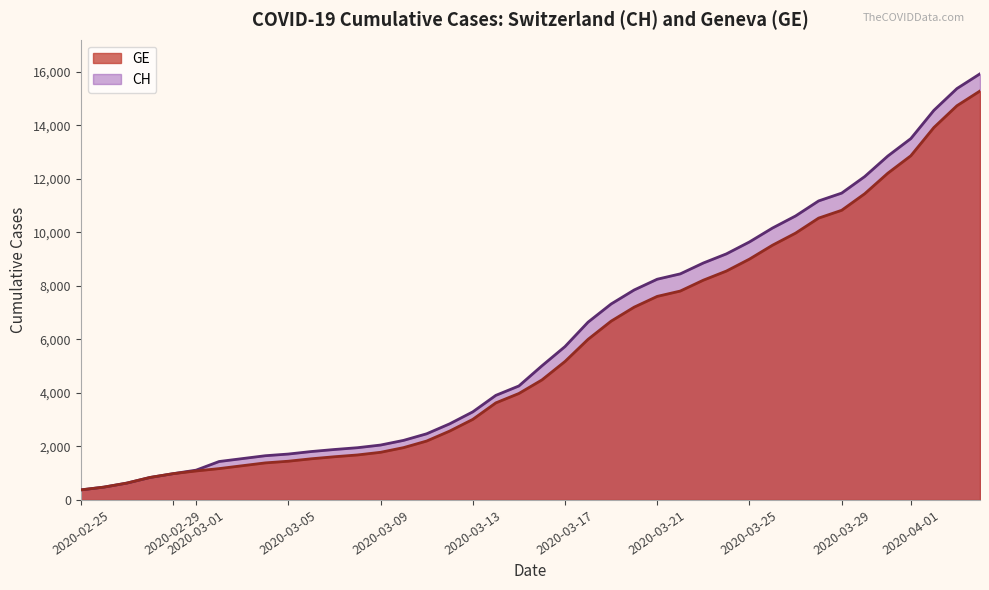

The value of CH at 2020-03-01 is 1113. True or false?

True